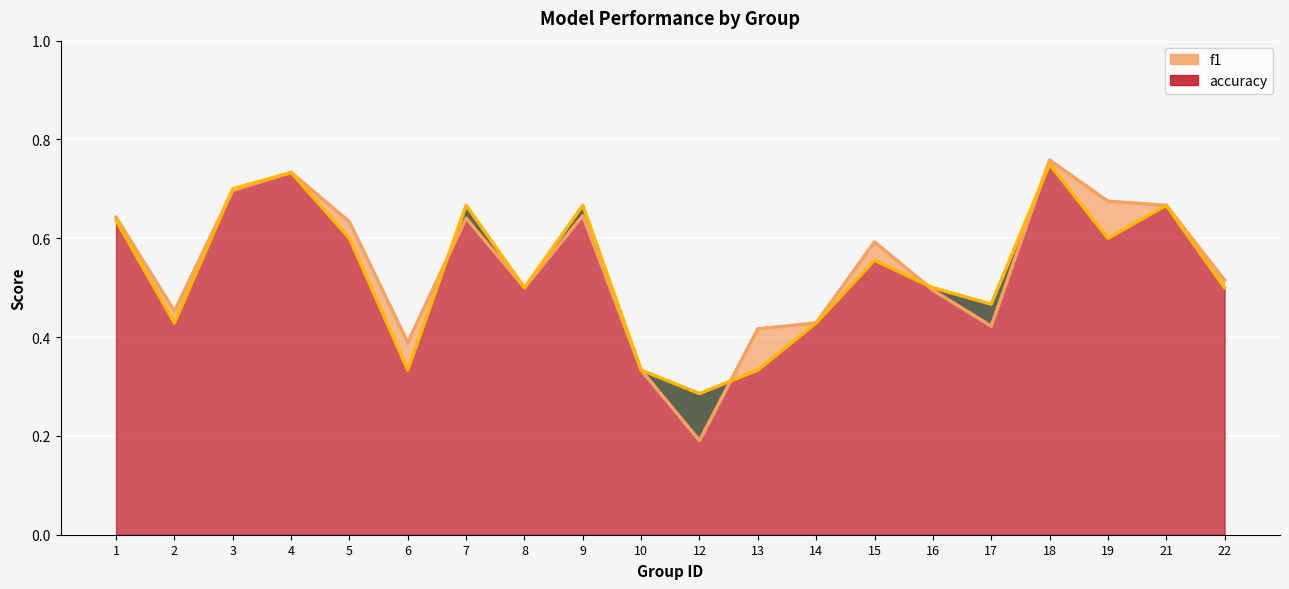

After their last crossing, which series has the higher values: f1_line or accuracy_line?

f1_line